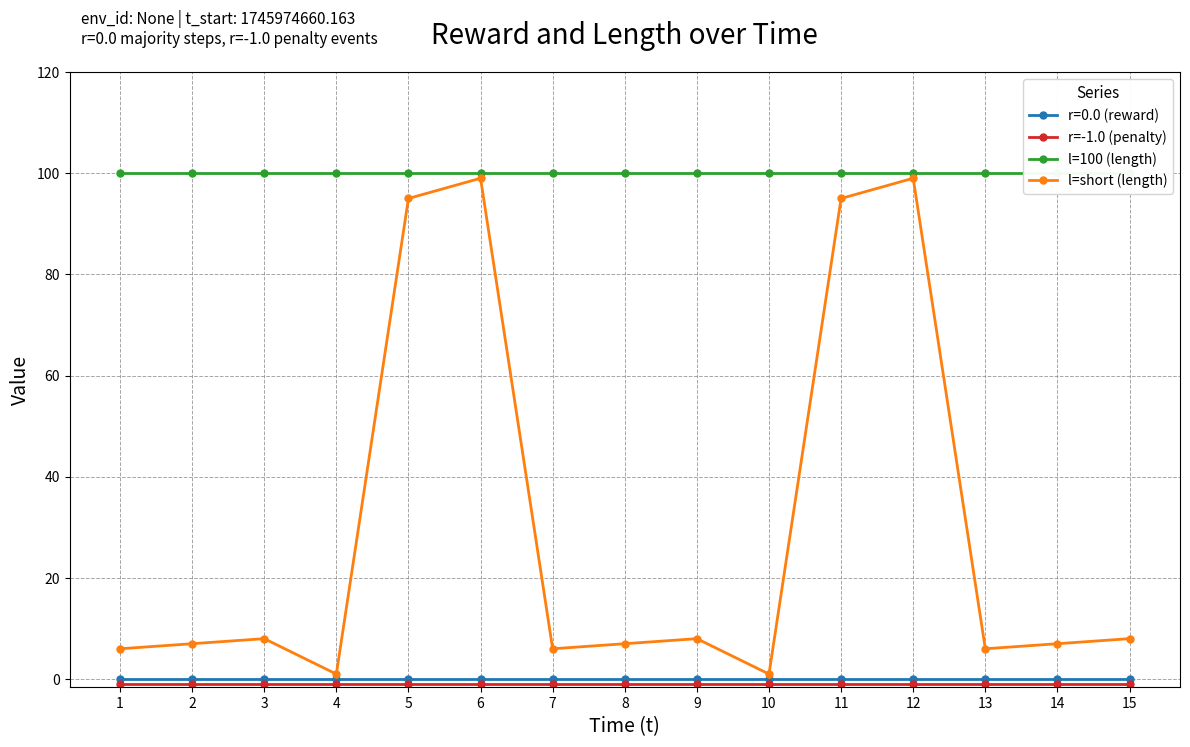

Where is l=short (length) nearest to the value 50?

3